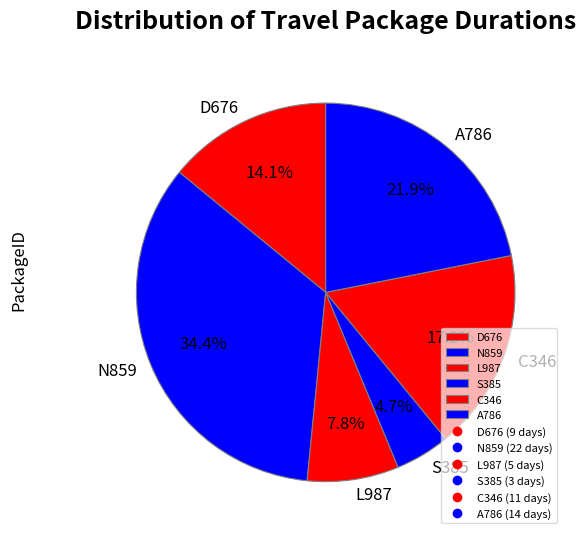

Which category has the biggest portion of the pie?

N859